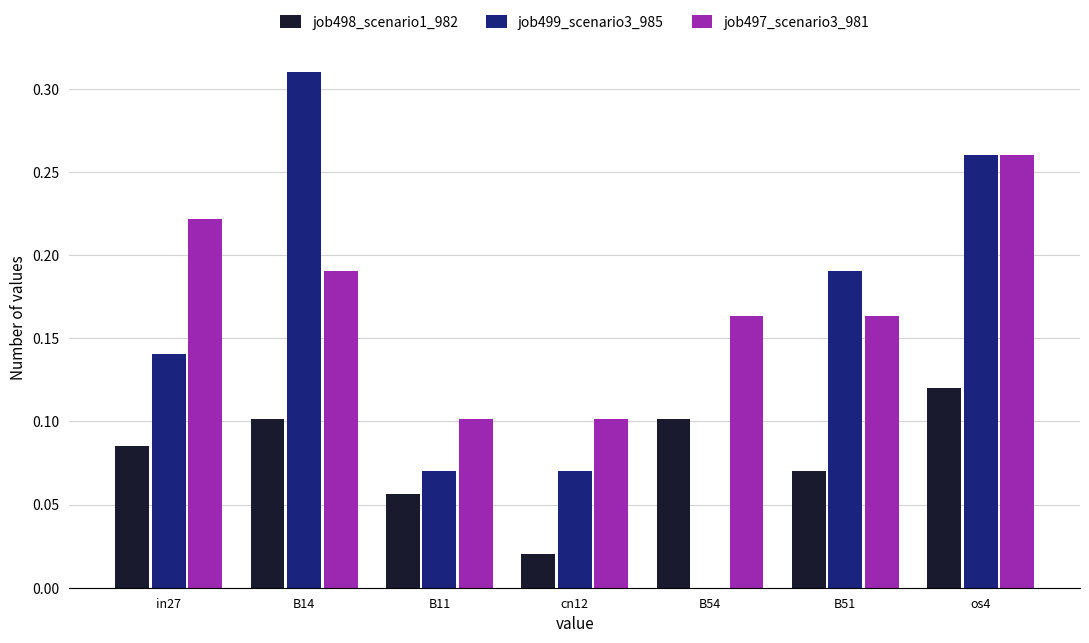

Is it true that job498_scenario1_982 equals 0.0 at B54?

False